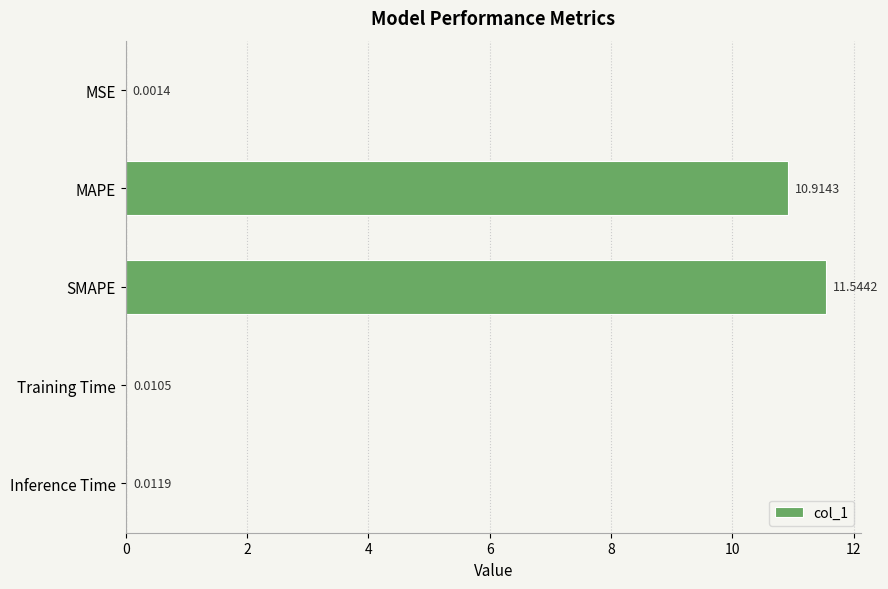

Which has a higher value, MSE or Training Time?

Training Time